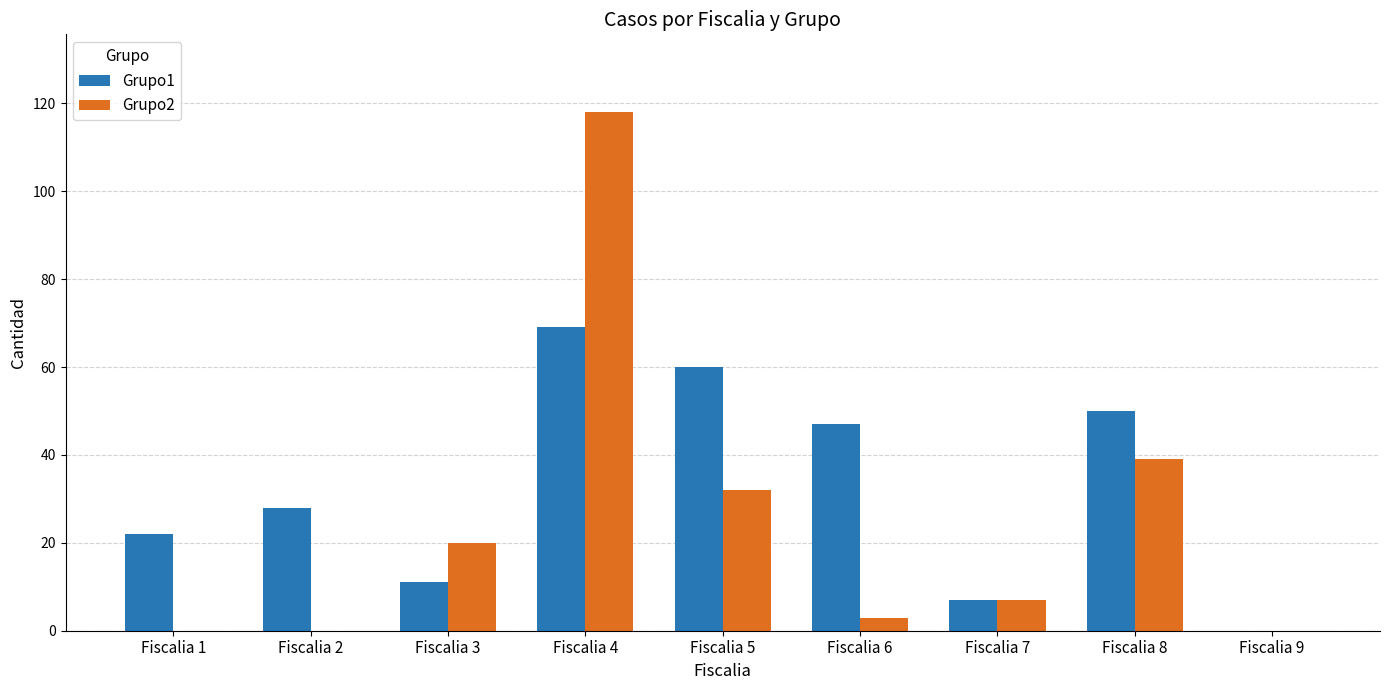

Is the value of Grupo2 at Fiscalia 2 greater than the value of Grupo1 at Fiscalia 1?

No